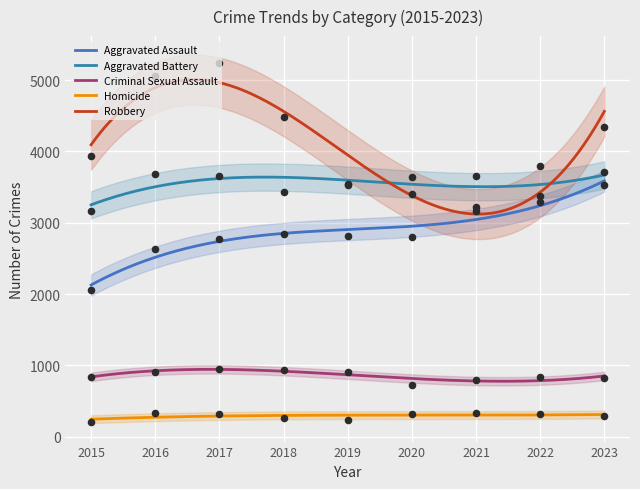

What is the total value across all series at 2015?

10204